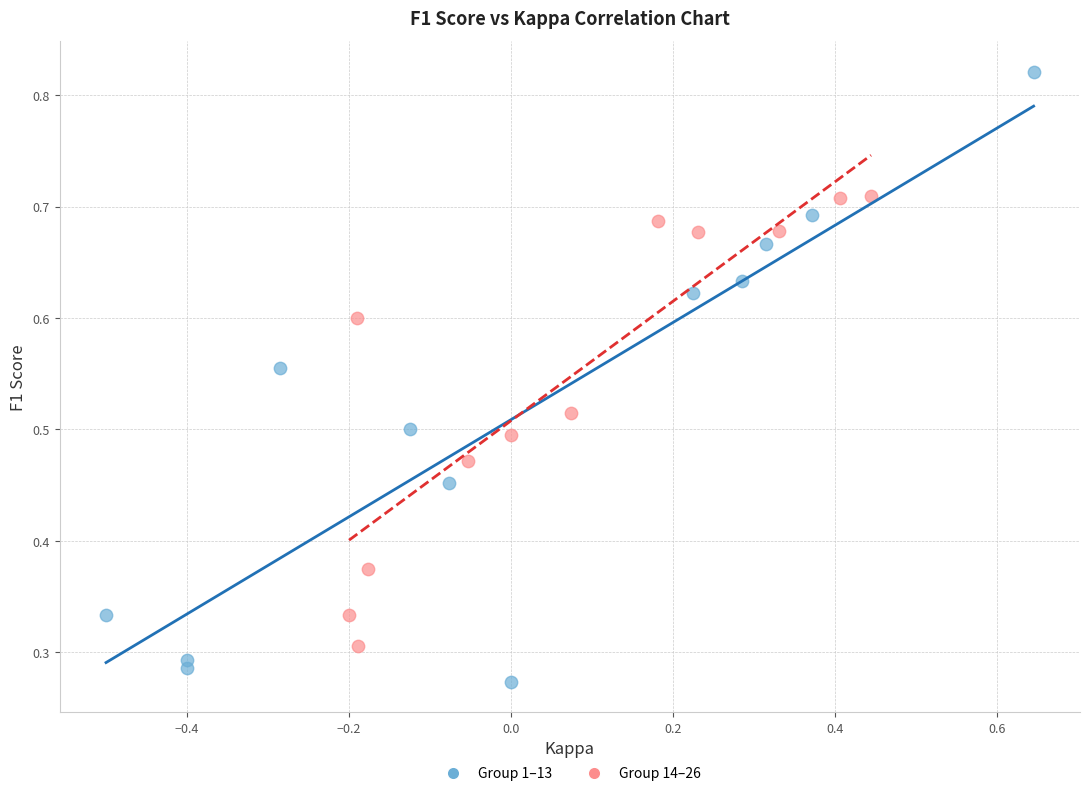

Which series contains the highest Y value?

Group 1–13